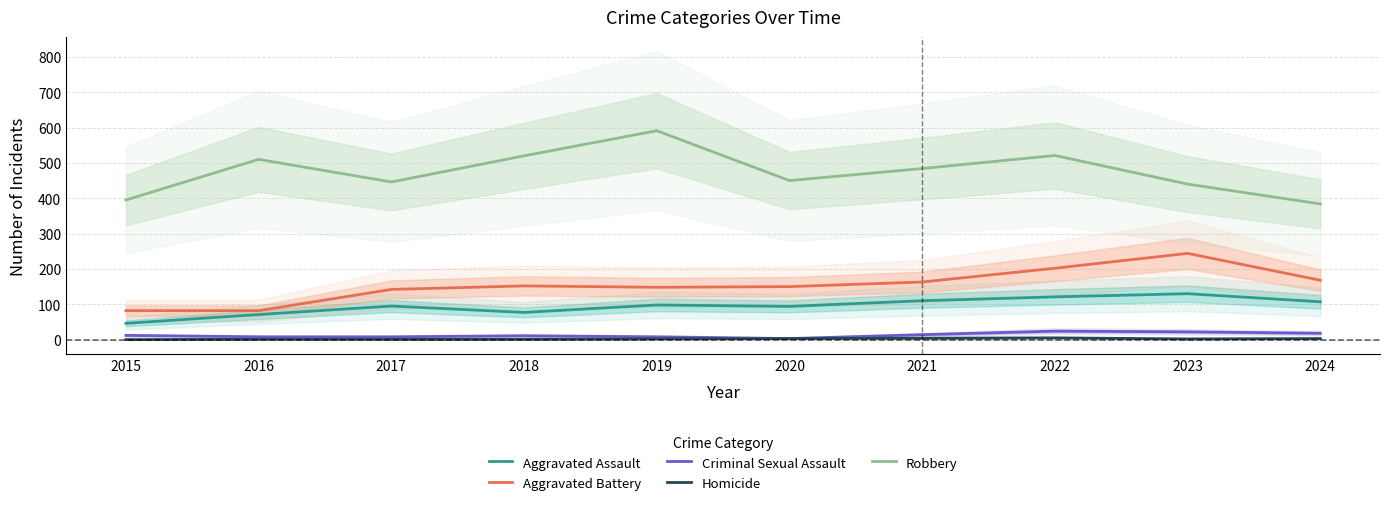

True or false: Aggravated Battery and Aggravated Assault cross at least once.

False